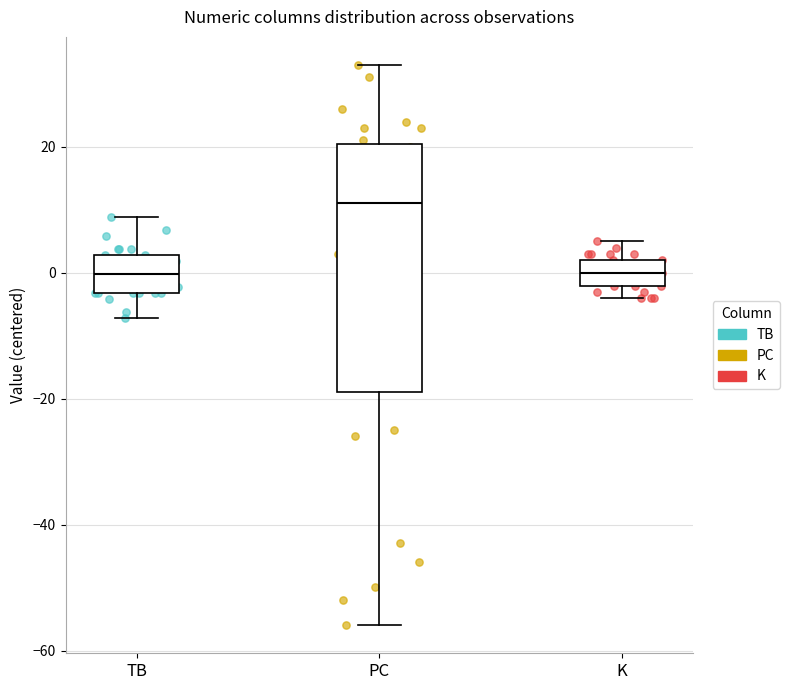

Which box is the tallest, from its lower edge to its upper edge?

PC